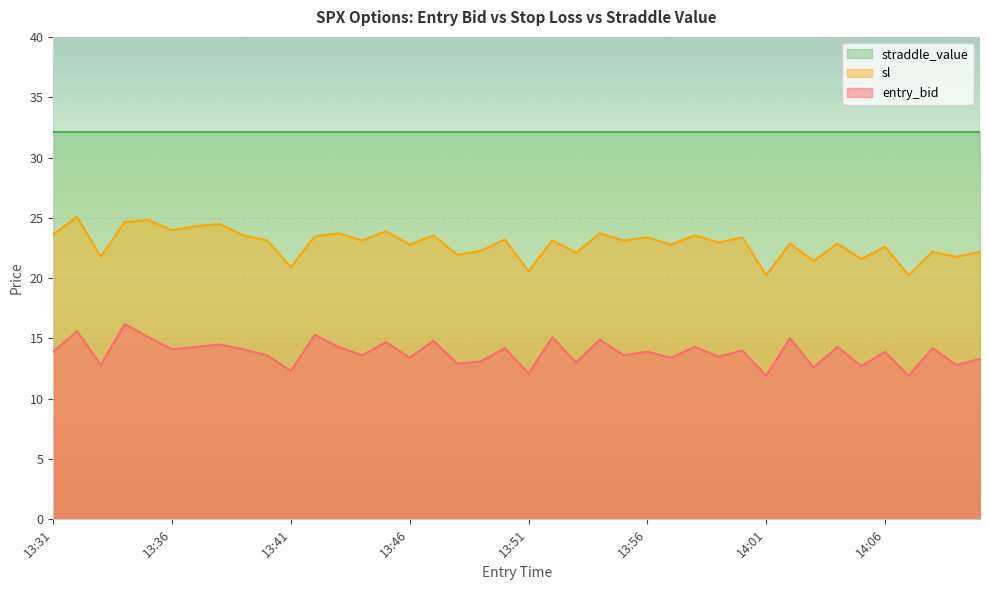

True or false: entry_bid and sl cross at least once.

False